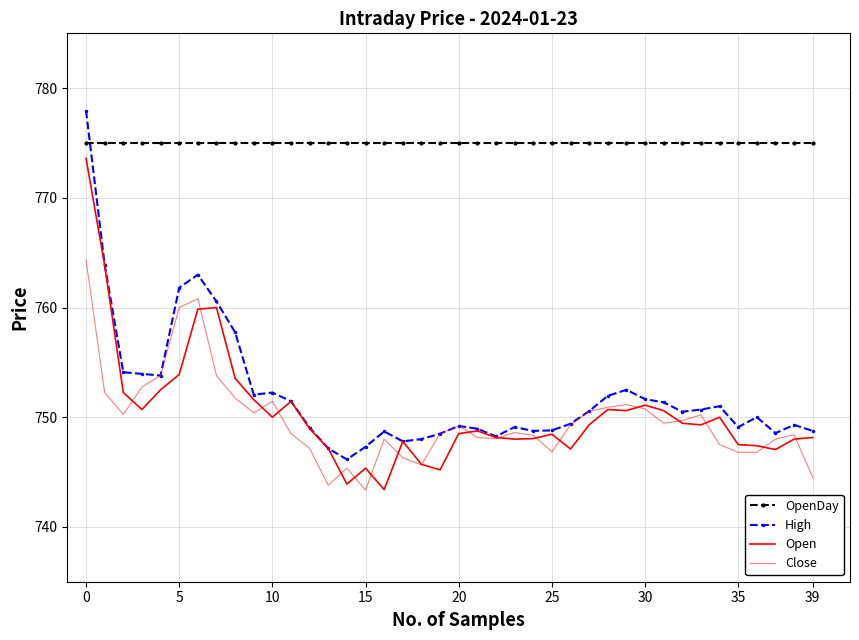

How many lines are shown in the chart?

4